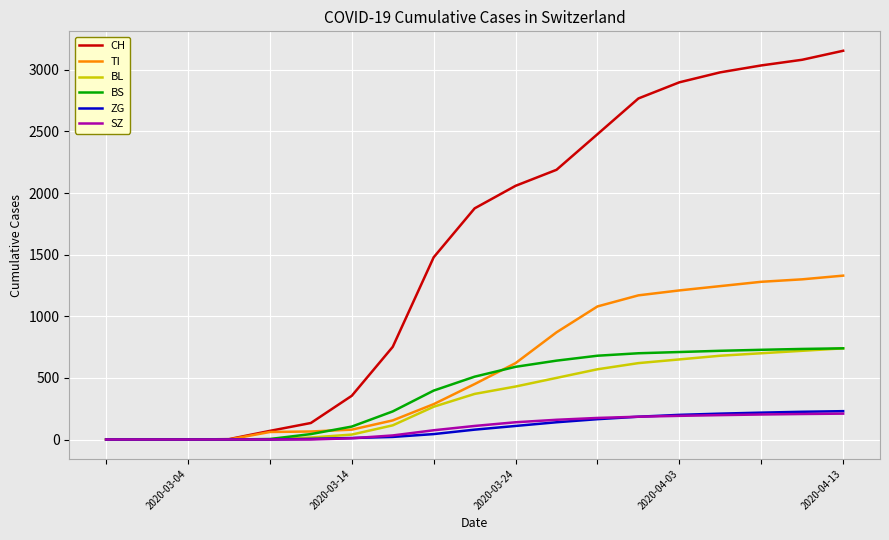

Which series has the largest total across all categories?

CH